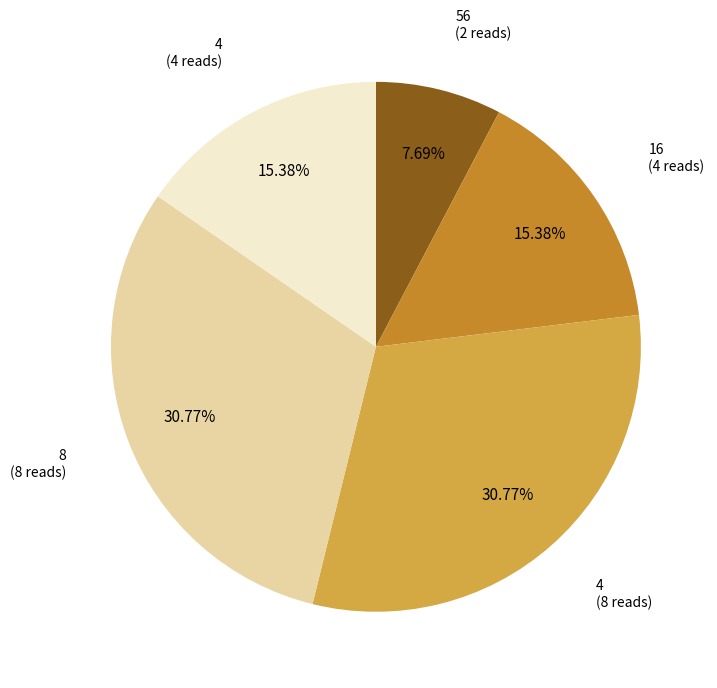

Does any single category account for the majority?

No